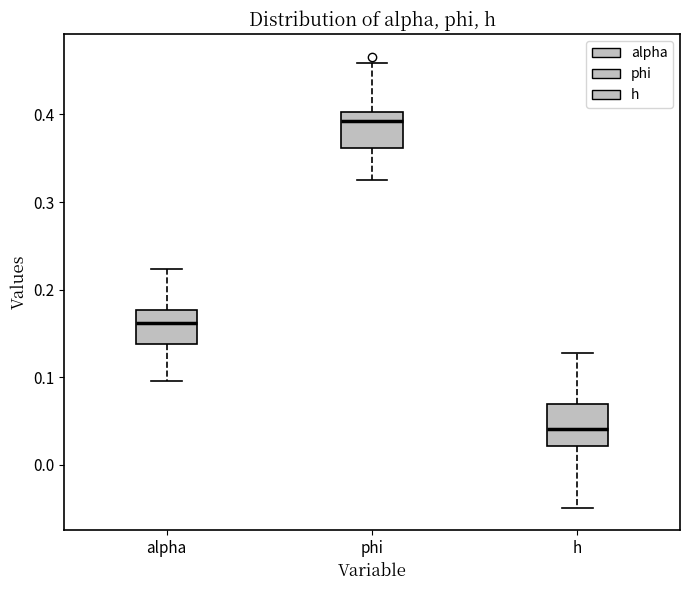

Reading left to right, transcribe this box plot: for each box, give where its median line is, the range the box spans, and where its two whiskers end, as read against the y-axis. The values are not printed on the chart, so give them approximately, as read against the axis.

alpha: median 0.16, box 0.14 to 0.18, whiskers 0.10 to 0.22
phi: median 0.39, box 0.36 to 0.40, whiskers 0.32 to 0.46
h: median 0.04, box 0.02 to 0.07, whiskers -0.05 to 0.13